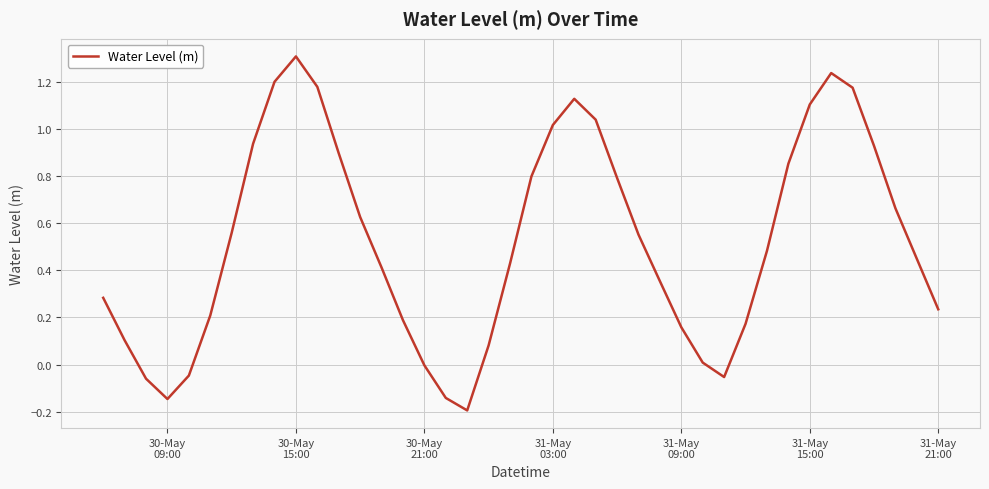

What is the greatest value displayed?

1.3